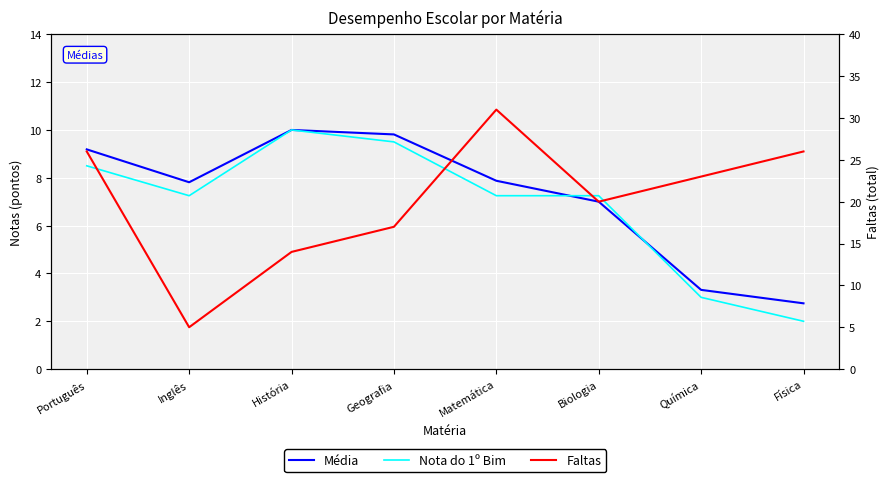

Rank the series at Biologia from highest to lowest value.

Faltas, Nota do 1º Bim, Média